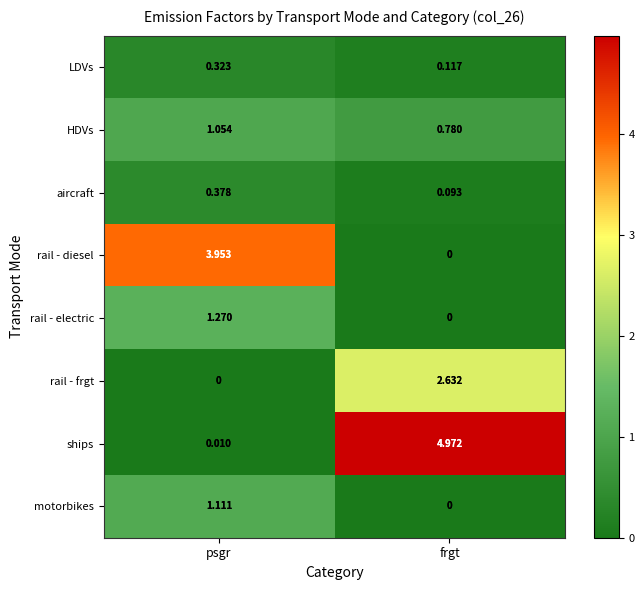

List the series in order of their peak value, highest first.

ships, rail - diesel, rail - frgt, rail - electric, motorbikes, HDVs, aircraft, LDVs